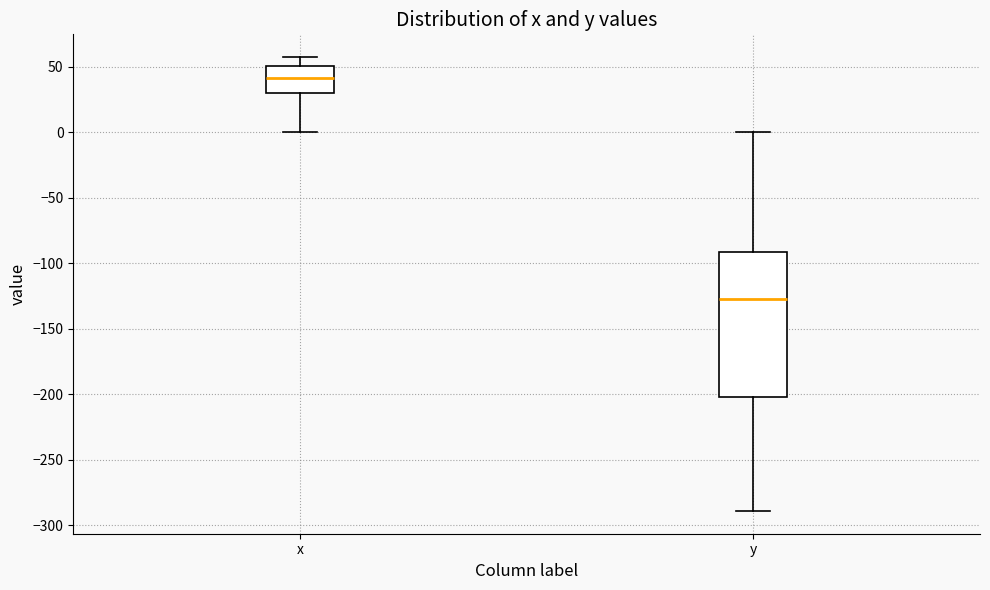

Which box has the highest median line?

x